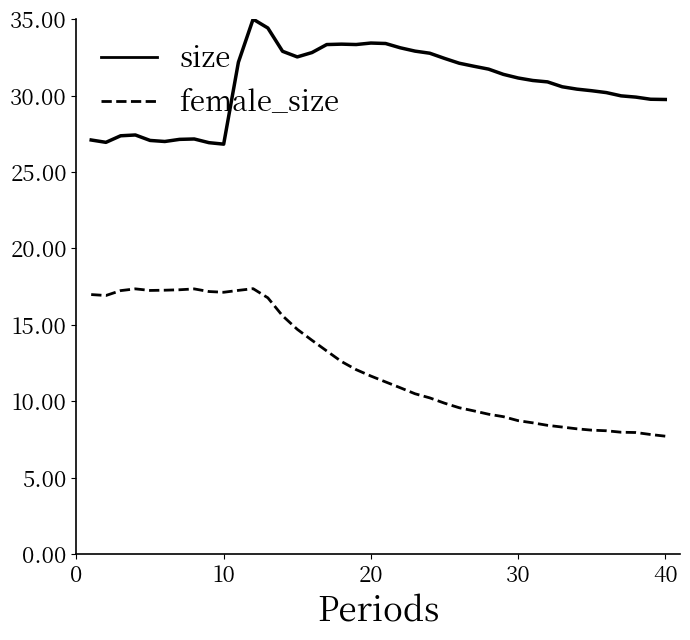

Which series has the largest range (max minus min)?

female_size